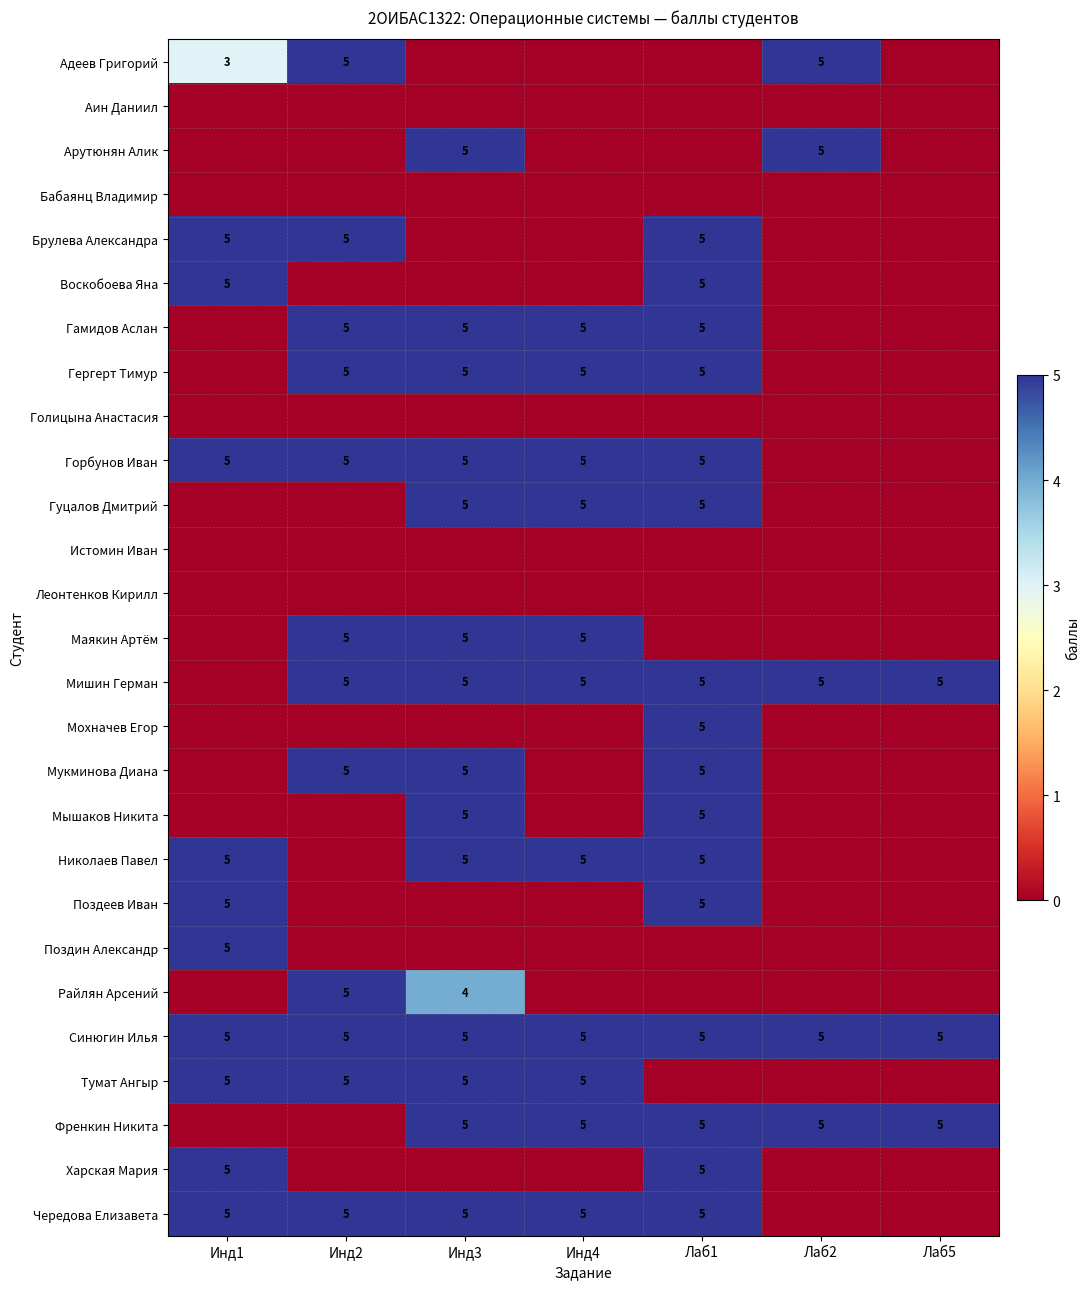

Is it true that Тумат Ангыр equals 5 at Инд3?

True